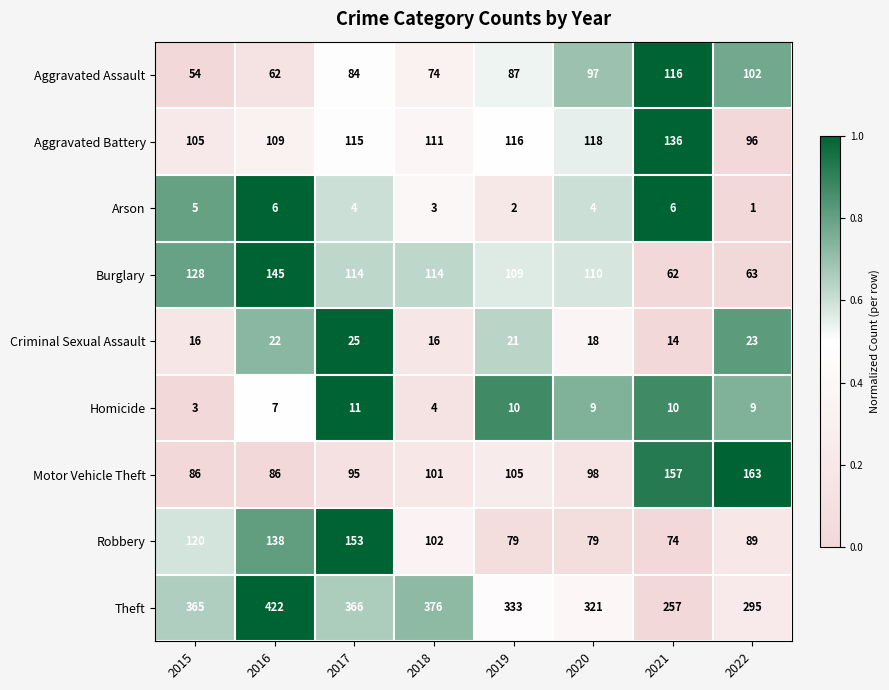

How many categories are shown in the chart?

8